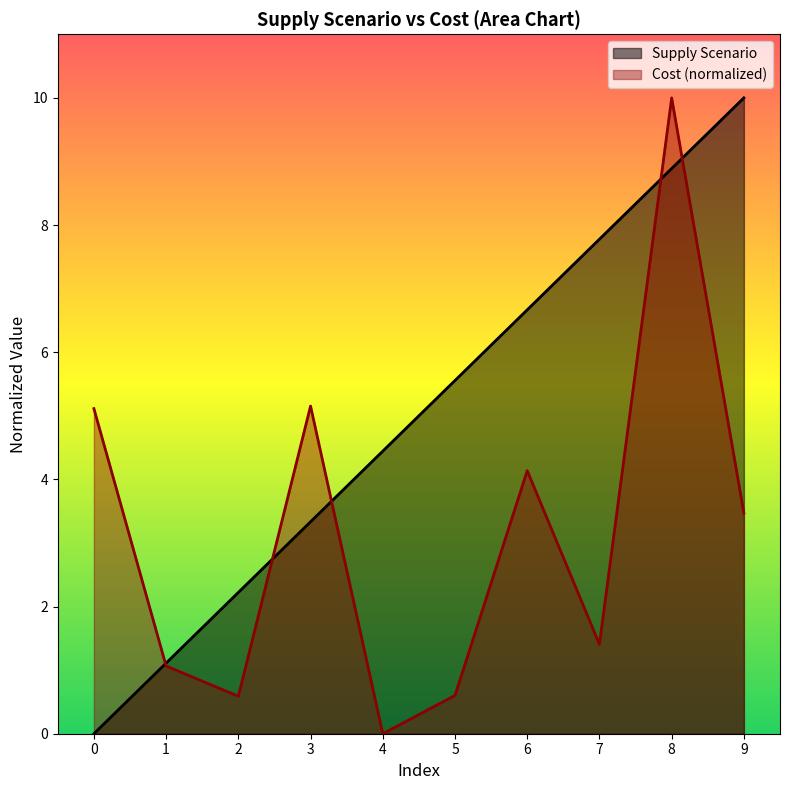

How many values in the Supply Scenario series exceed 5?

5